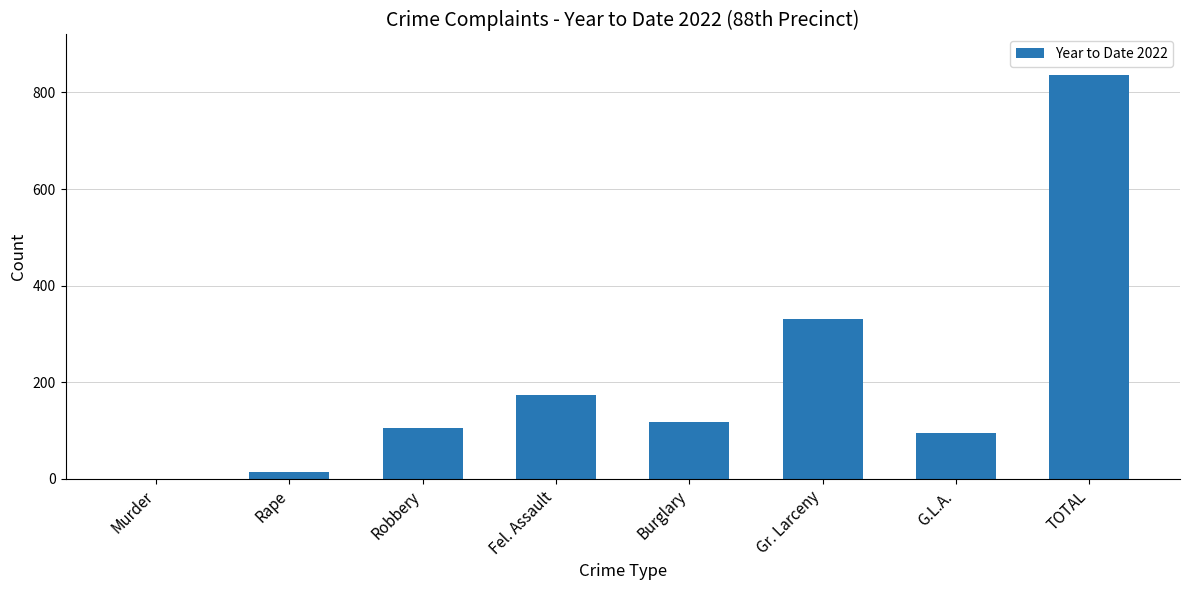

What is the sum of all values?

1672